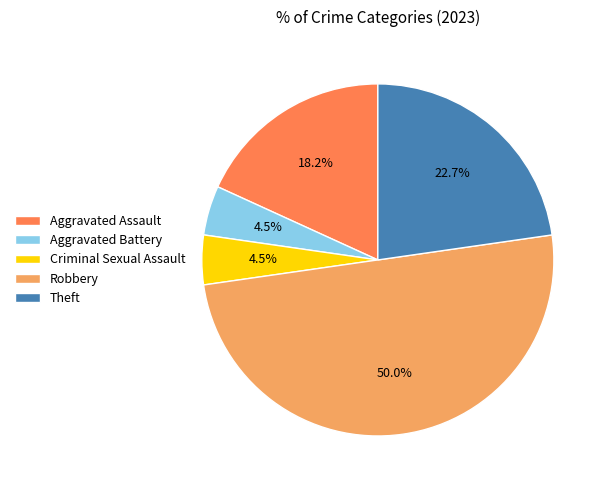

Does Theft represent more than half of the total?

No